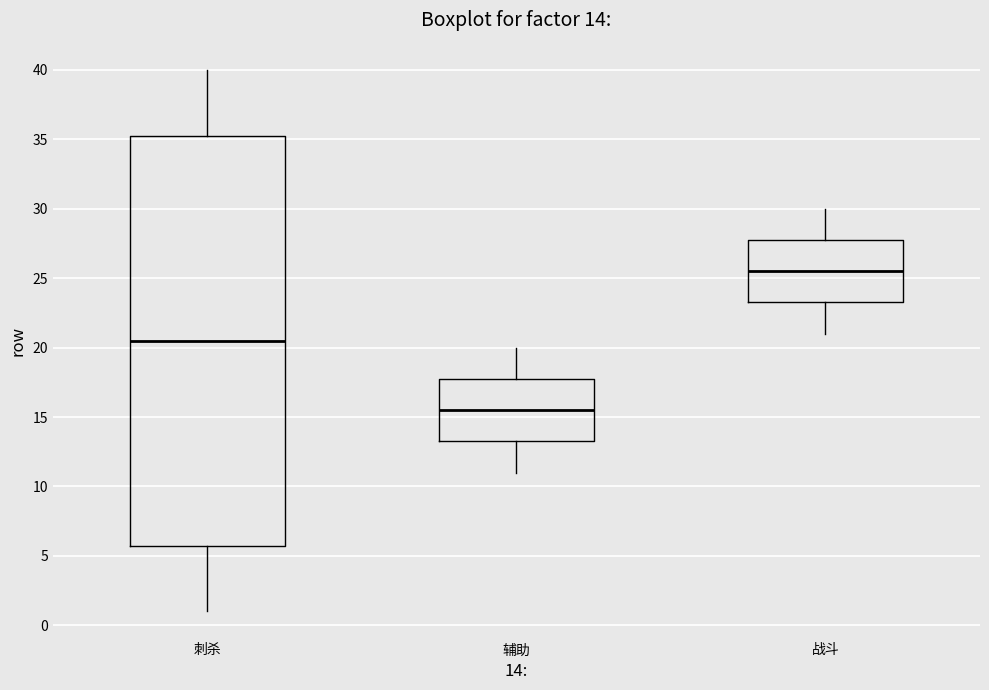

Which box has the lowest median line?

辅助